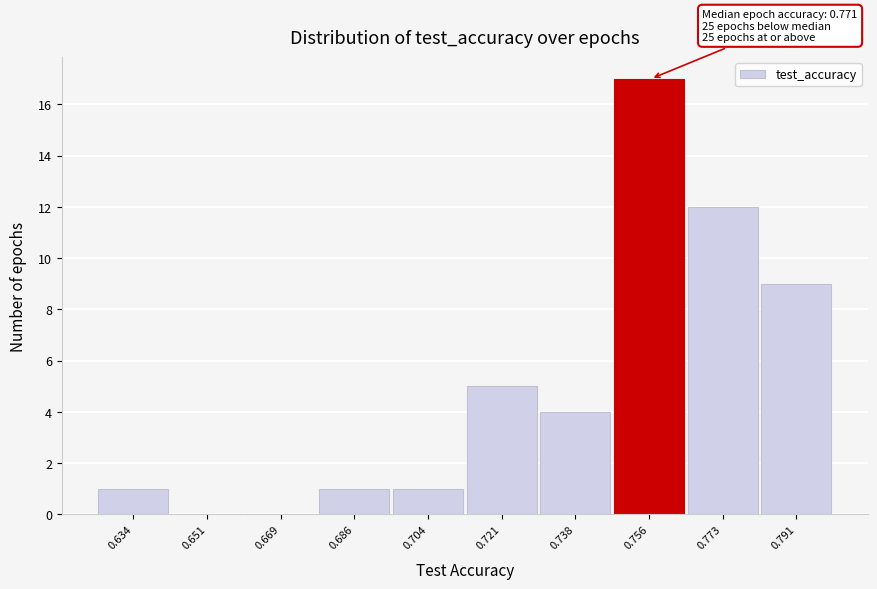

Reading left to right, transcribe all the data shown in this chart.

0.634=1	0.651=0	0.669=0	0.686=1	0.704=1	0.721=5	0.738=4	0.756=17	0.773=12	0.791=9